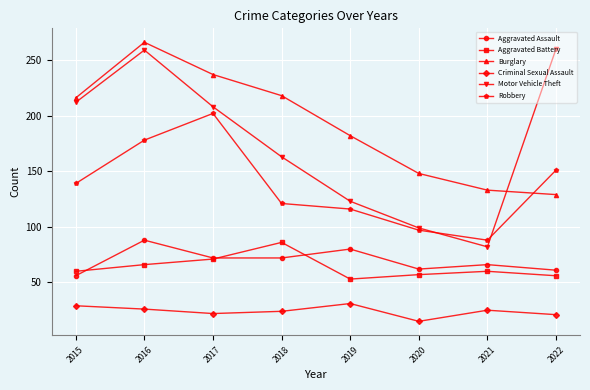

What is the minimum value for Burglary?

129